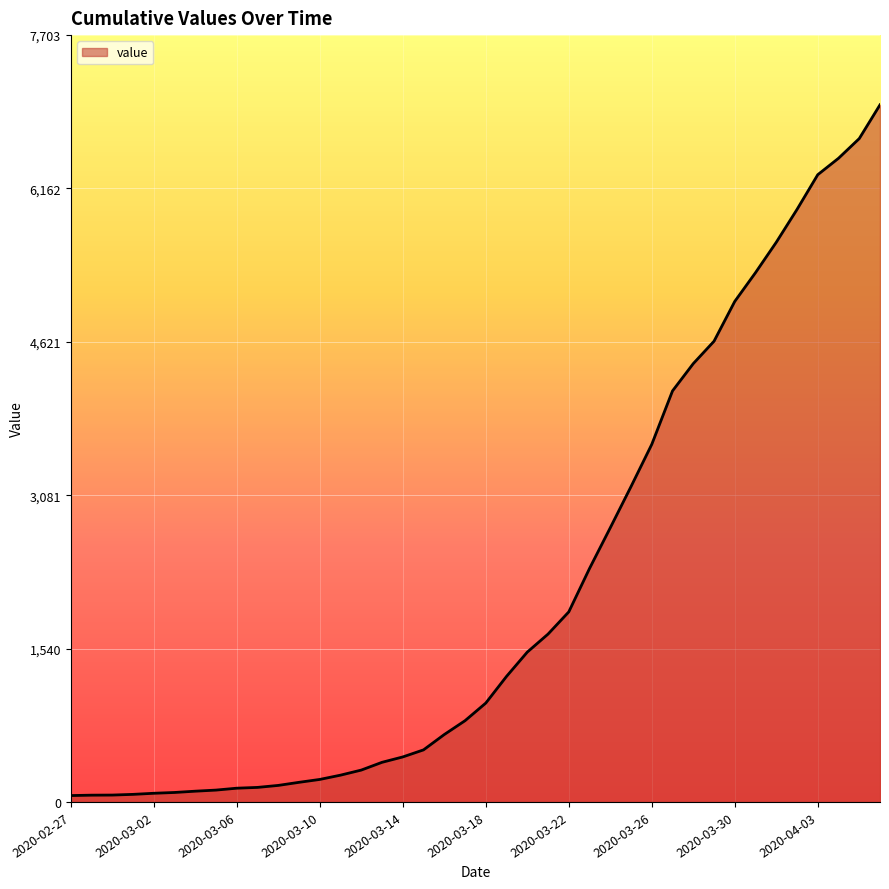

What is the difference between the maximum and minimum values?

6939